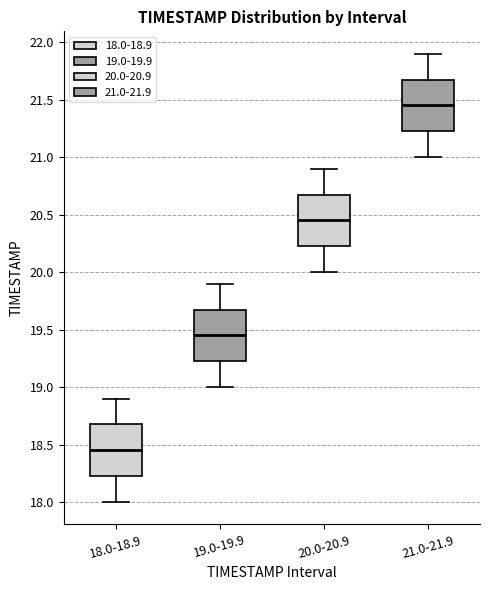

Reading left to right, transcribe this box plot: for each box, give where its median line is, the range the box spans, and where its two whiskers end, as read against the y-axis. The values are not printed on the chart, so give them approximately, as read against the axis.

18.0-18.9: median 18.45, box 18.25 to 18.70, whiskers 18.00 to 18.90
19.0-19.9: median 19.45, box 19.25 to 19.70, whiskers 19.00 to 19.90
20.0-20.9: median 20.45, box 20.25 to 20.70, whiskers 20.00 to 20.90
21.0-21.9: median 21.45, box 21.25 to 21.70, whiskers 21.00 to 21.90